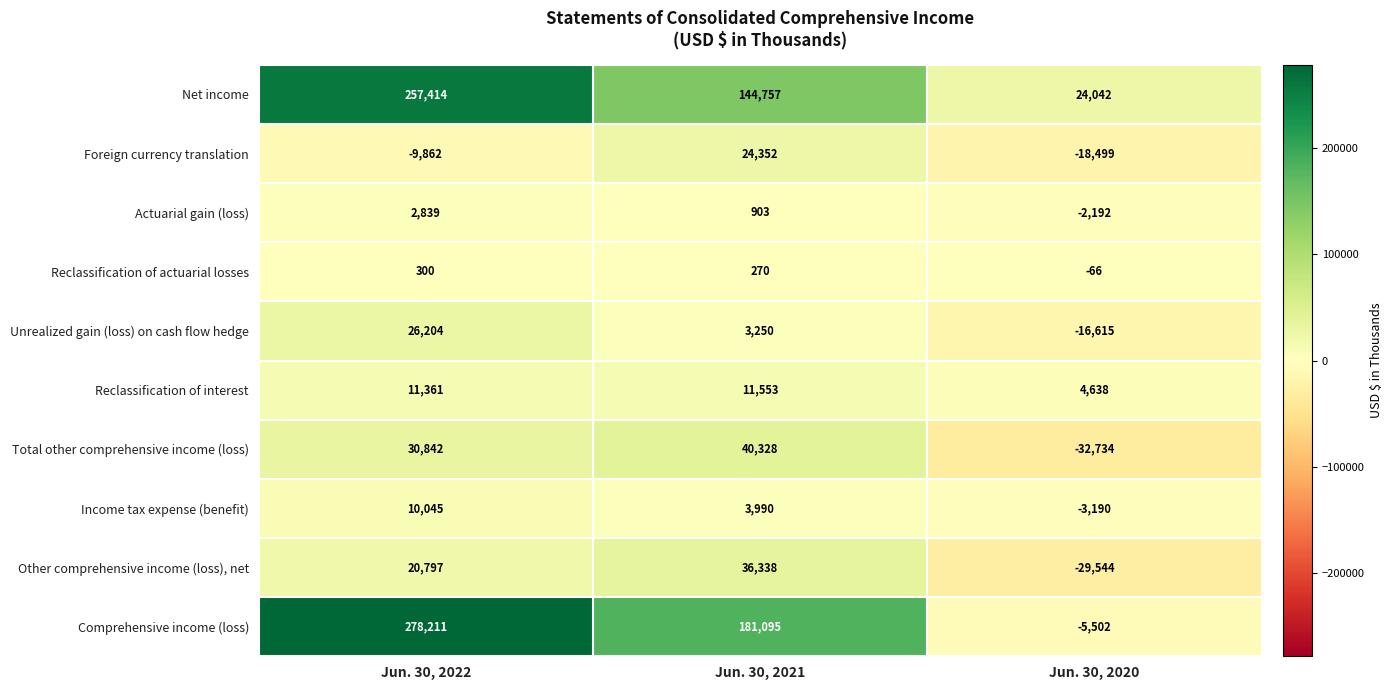

The value of Income tax expense (benefit) at Jun. 30, 2022 is 17469. True or false?

False